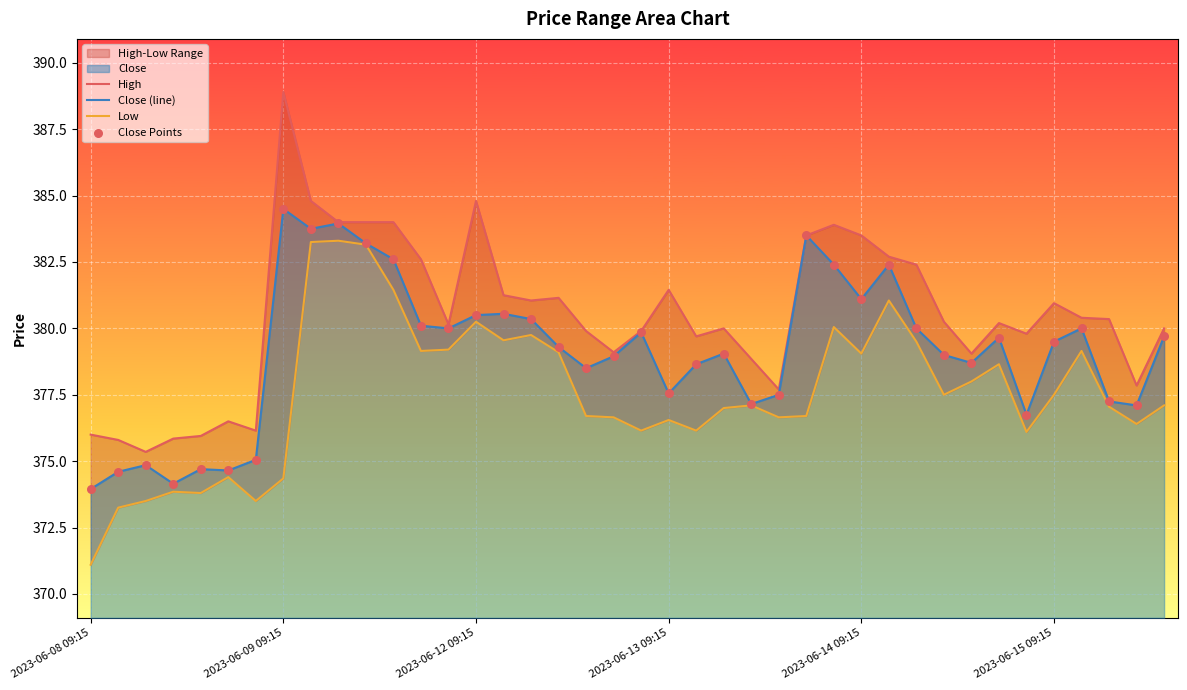

Which series contains the lowest Y value?

Low